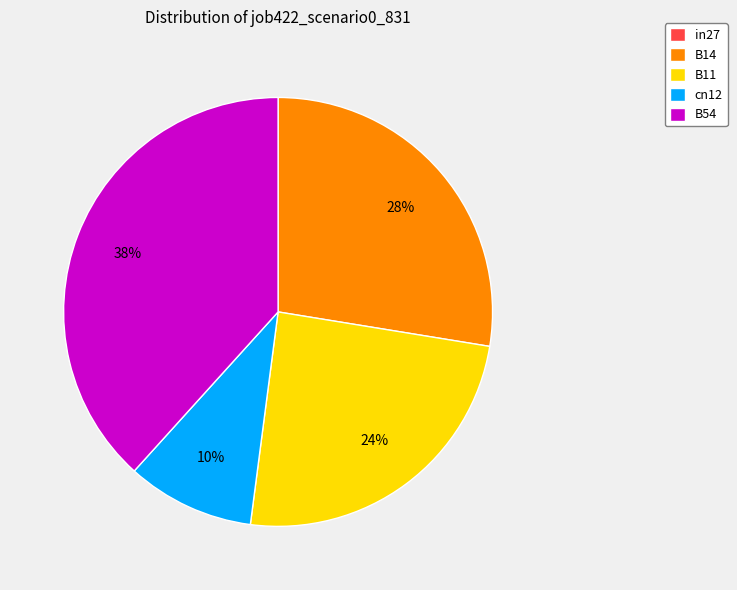

Does any single category account for the majority?

No